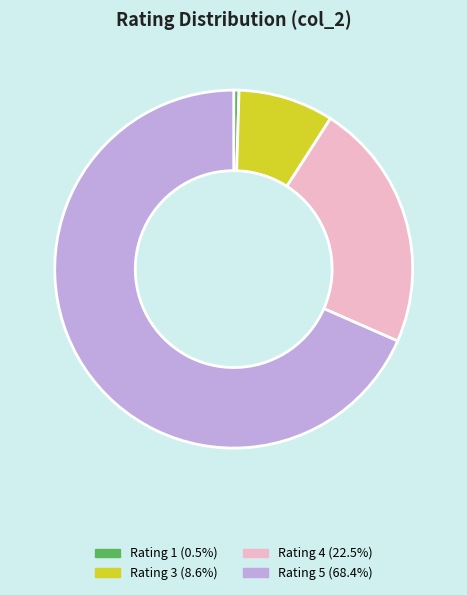

Does any single category account for the majority?

Yes